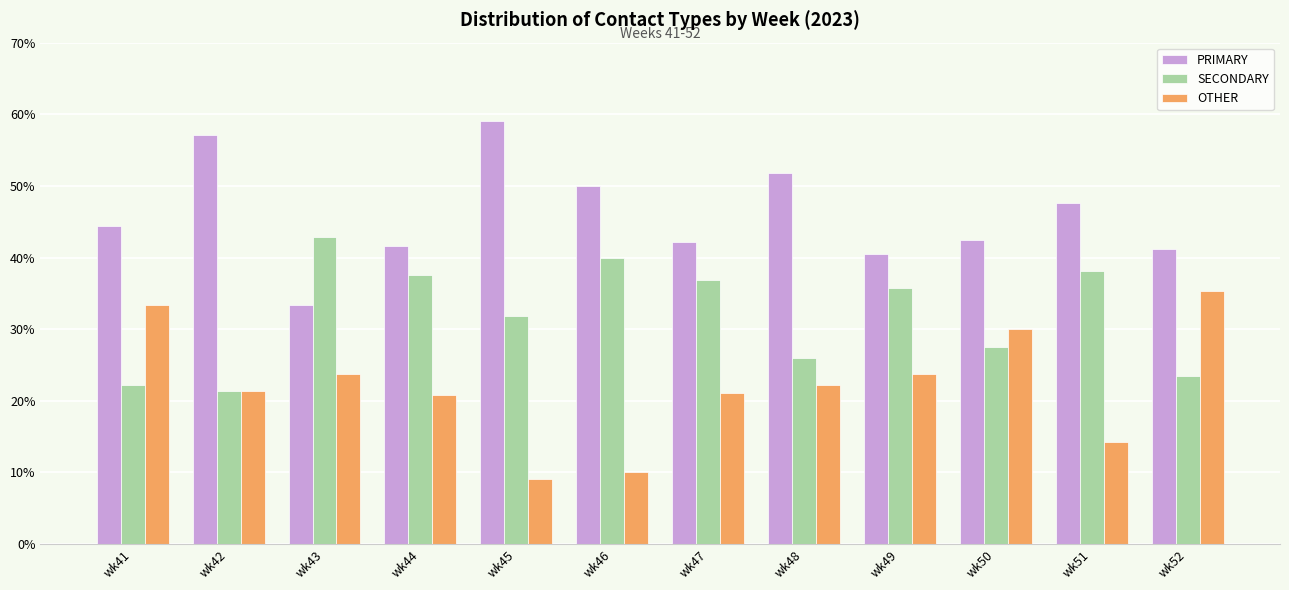

Rank the series by their average value, from lowest to highest.

OTHER, SECONDARY, PRIMARY